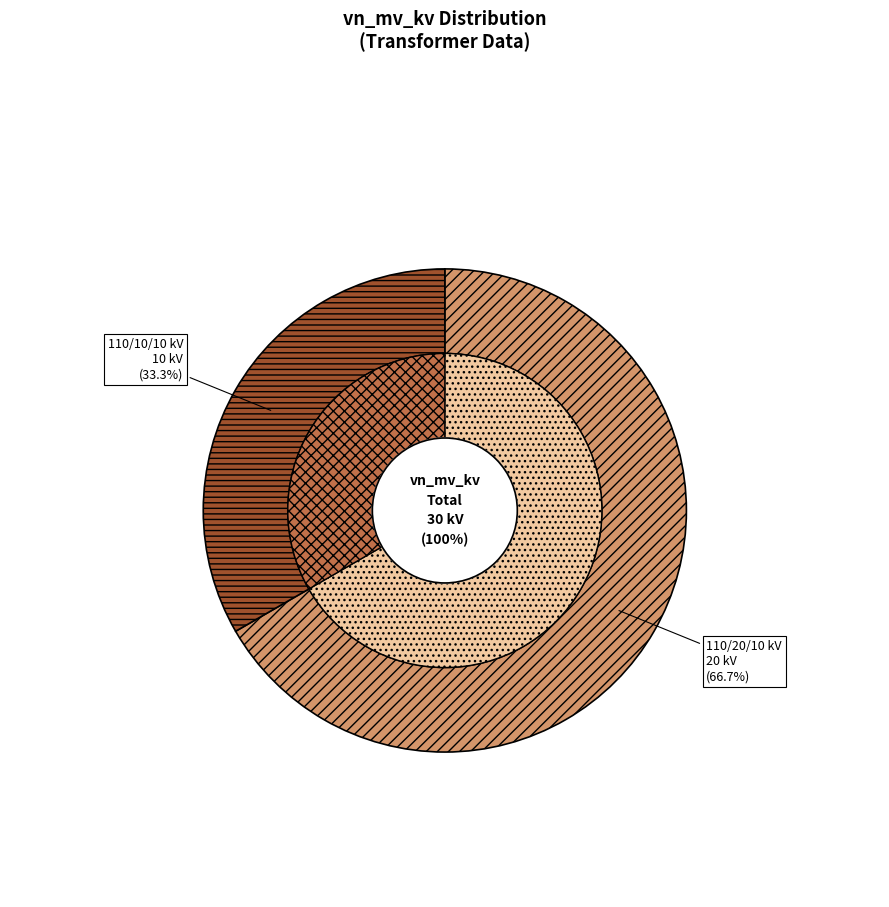

What percentage do 63/25/38 MVA 110/20/10 kV and 63/25/38 MVA 110/10/10 kV together represent?

100.0%